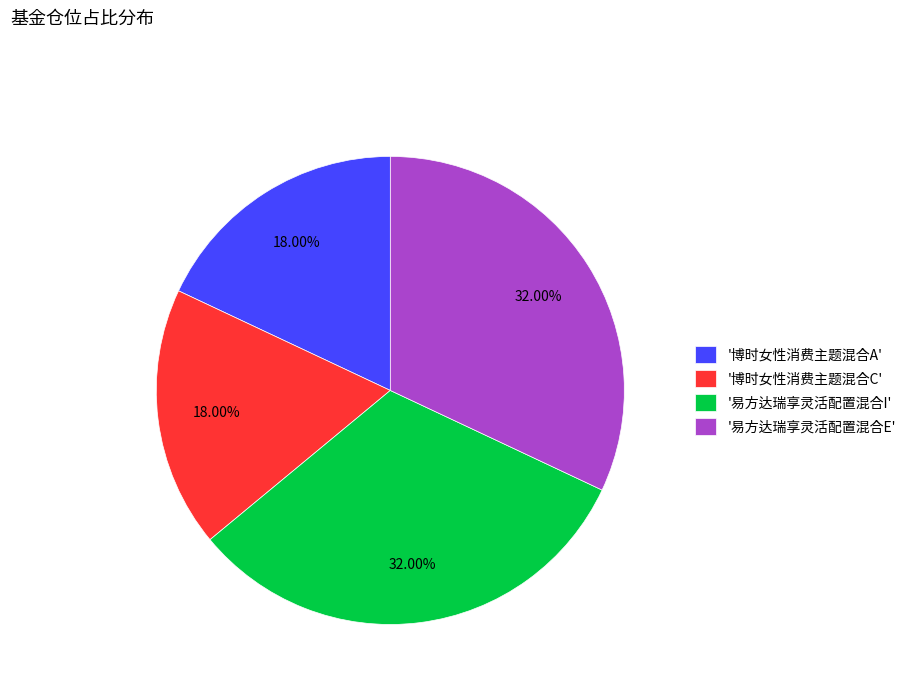

Between '博时女性消费主题混合C' and '易方达瑞享灵活配置混合I', which is larger?

'易方达瑞享灵活配置混合I'